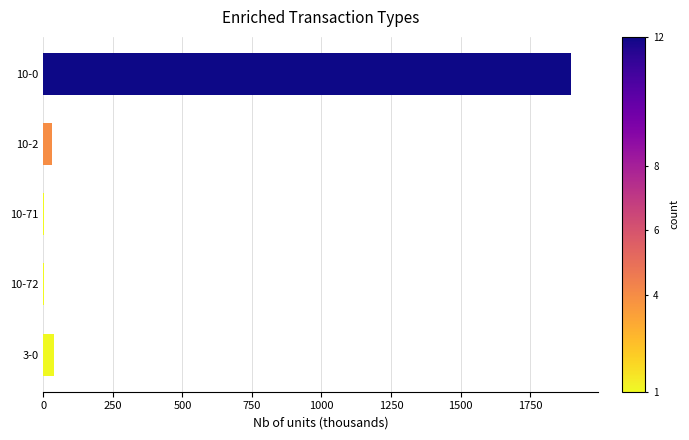

At which label is the value closest to 949?

3-0